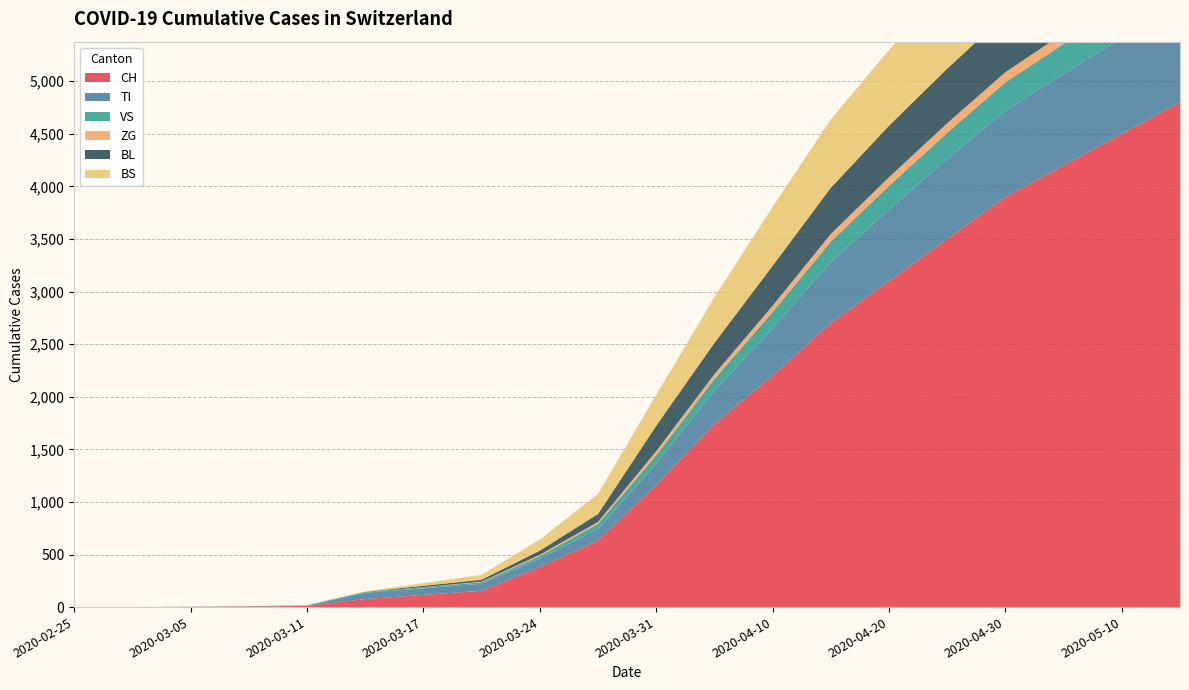

Reading left to right, transcribe all the data shown in this chart.

CH: 2020-02-25=0	2020-03-01=0	2020-03-05=2	2020-03-09=5	2020-03-11=11	2020-03-14=76	2020-03-17=116	2020-03-20=155	2020-03-24=380	2020-03-27=634	2020-03-31=1160	2020-04-04=1742	2020-04-10=2200	2020-04-15=2700	2020-04-20=3100	2020-04-25=3500	2020-04-30=3900	2020-05-05=4200	2020-05-10=4500	2020-05-15=4800
TI: 2020-02-25=0	2020-03-01=0	2020-03-05=0	2020-03-09=0	2020-03-11=0	2020-03-14=61	2020-03-17=62	2020-03-20=67	2020-03-24=80	2020-03-27=107	2020-03-31=202	2020-04-04=314	2020-04-10=450	2020-04-15=580	2020-04-20=680	2020-04-25=760	2020-04-30=820	2020-05-05=870	2020-05-10=910	2020-05-15=950
VS: 2020-02-25=0	2020-03-01=0	2020-03-05=2	2020-03-09=2	2020-03-11=3	2020-03-14=6	2020-03-17=11	2020-03-20=15	2020-03-24=25	2020-03-27=50	2020-03-31=81	2020-04-04=112	2020-04-10=155	2020-04-15=195	2020-04-20=225	2020-04-25=250	2020-04-30=270	2020-05-05=285	2020-05-10=295	2020-05-15=305
ZG: 2020-02-25=0	2020-03-01=0	2020-03-05=0	2020-03-09=0	2020-03-11=0	2020-03-14=0	2020-03-17=1	2020-03-20=5	2020-03-24=12	2020-03-27=18	2020-03-31=39	2020-04-04=46	2020-04-10=60	2020-04-15=72	2020-04-20=82	2020-04-25=90	2020-04-30=96	2020-05-05=101	2020-05-10=105	2020-05-15=108
BL: 2020-02-25=0	2020-03-01=0	2020-03-05=0	2020-03-09=1	2020-03-11=2	2020-03-14=2	2020-03-17=13	2020-03-20=18	2020-03-24=40	2020-03-27=76	2020-03-31=242	2020-04-04=298	2020-04-10=380	2020-04-15=440	2020-04-20=490	2020-04-25=520	2020-04-30=545	2020-05-05=562	2020-05-10=575	2020-05-15=585
BS: 2020-02-25=0	2020-03-01=0	2020-03-05=0	2020-03-09=0	2020-03-11=4	2020-03-14=4	2020-03-17=25	2020-03-20=46	2020-03-24=105	2020-03-27=191	2020-03-31=292	2020-04-04=434	2020-04-10=560	2020-04-15=650	2020-04-20=720	2020-04-25=775	2020-04-30=815	2020-05-05=845	2020-05-10=865	2020-05-15=880